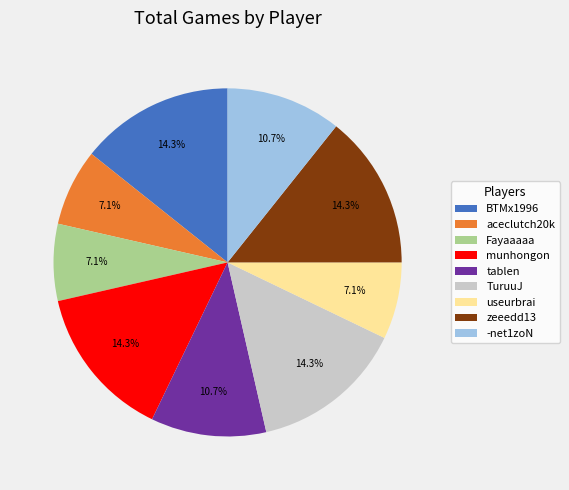

How much of the chart is everything except aceclutch20k?

92.9%